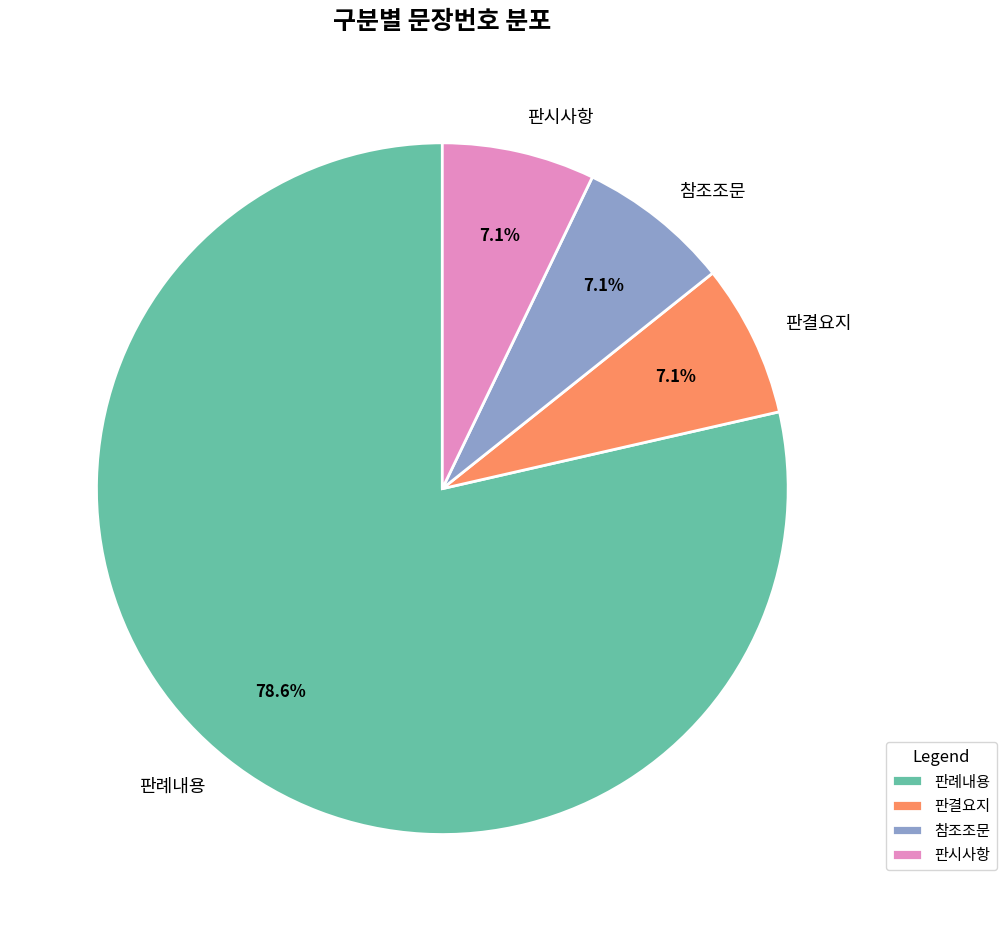

Is 판결요지 the majority of the pie?

No